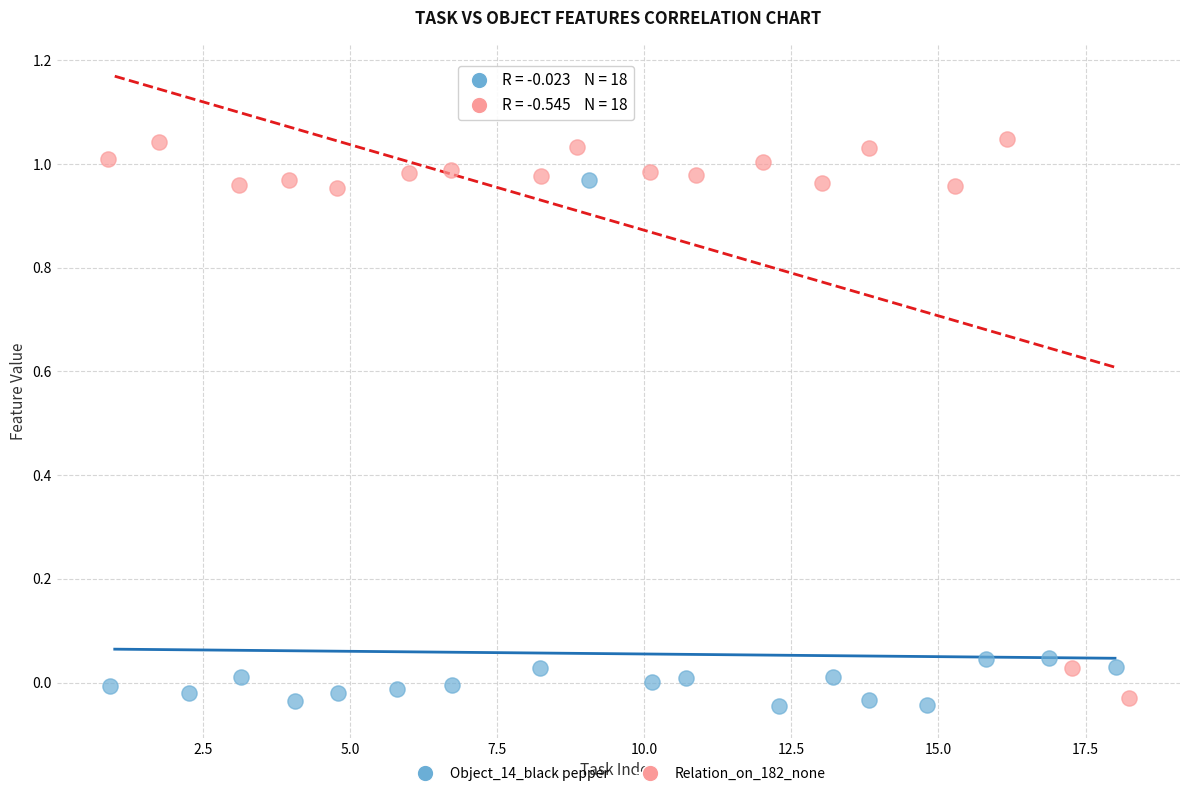

What are all the series names shown in the legend?

Object_14_black pepper, Relation_on_182_none